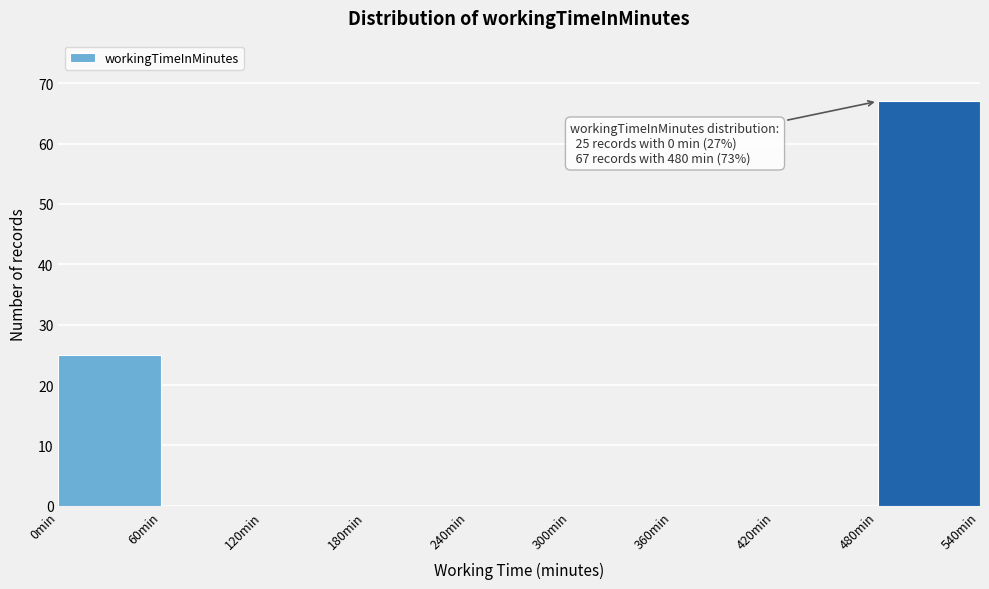

Over which range of the x-axis is the bar tallest?

480 to 540